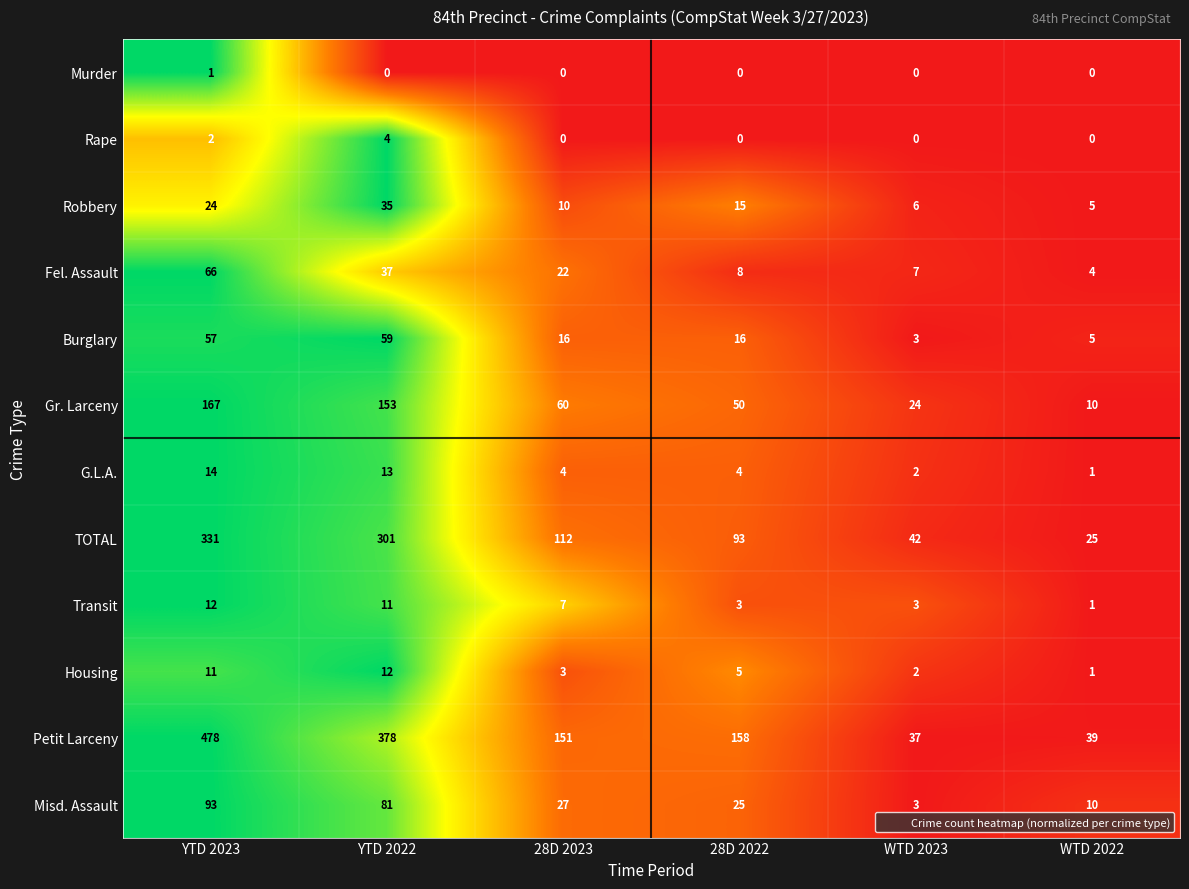

What is the lowest value of the Misd. Assault series?

3